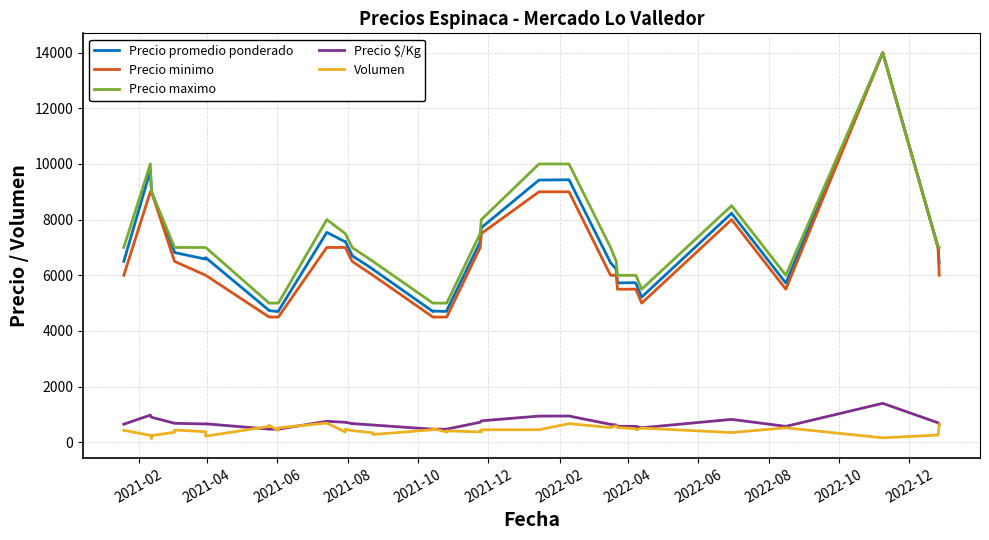

What is the minimum value shown in the chart?

130